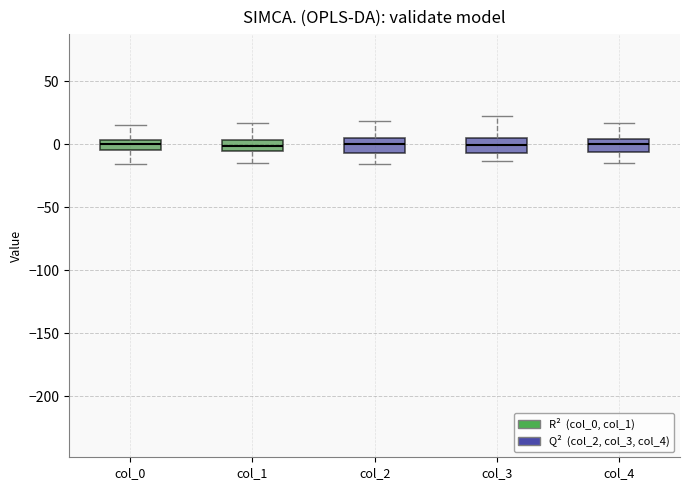

Reading left to right, transcribe this box plot: for each box, give where its median line is, the range the box spans, and where its two whiskers end, as read against the y-axis. The values are not printed on the chart, so give them approximately, as read against the axis.

col_0: median 0, box -5 to 5, whiskers -15 to 15
col_1: median 0, box -5 to 5, whiskers -15 to 15
col_2: median 0, box -5 to 5, whiskers -15 to 20
col_3: median 0, box -5 to 5, whiskers -15 to 20
col_4: median 0, box -5 to 5, whiskers -15 to 15